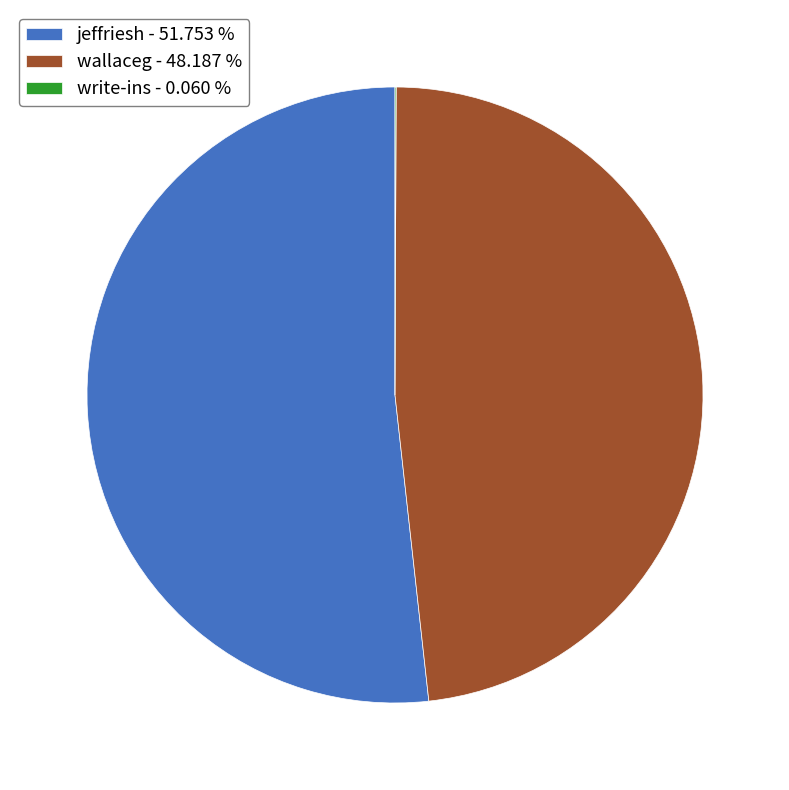

Which category has the biggest portion of the pie?

jeffriesh